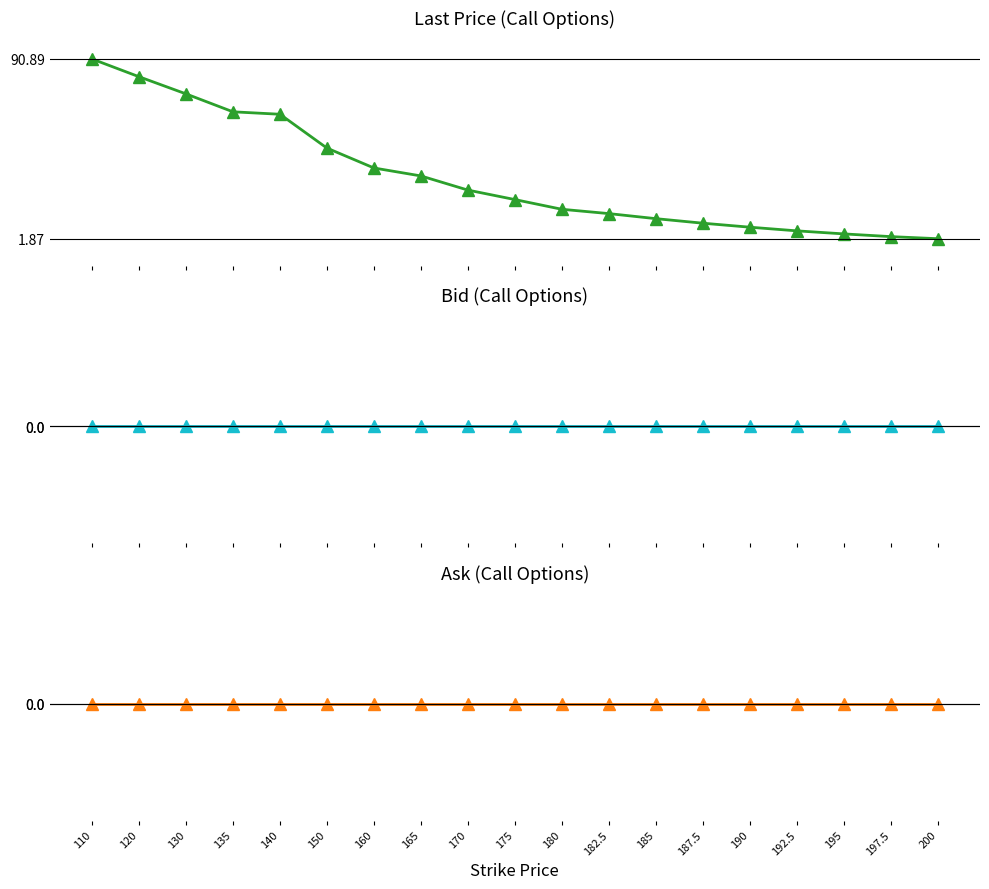

Reading left to right, list all the values displayed in this chart.

Last Price (Call Options): 110=90.9	120=82.1	130=73.6	135=64.7	140=63.5	150=46.8	160=36.9	165=33.0	170=25.9	175=21.2	180=16.4	182.5=14.3	185=11.8	187.5=9.6	190=7.6	192.5=5.8	195=4.2	197.5=2.9	200=1.9
Bid (Call Options): 110=0.0	120=0.0	130=0.0	135=0.0	140=0.0	150=0.0	160=0.0	165=0.0	170=0.0	175=0.0	180=0.0	182.5=0.0	185=0.0	187.5=0.0	190=0.0	192.5=0.0	195=0.0	197.5=0.0	200=0.0
Ask (Call Options): 110=0.0	120=0.0	130=0.0	135=0.0	140=0.0	150=0.0	160=0.0	165=0.0	170=0.0	175=0.0	180=0.0	182.5=0.0	185=0.0	187.5=0.0	190=0.0	192.5=0.0	195=0.0	197.5=0.0	200=0.0